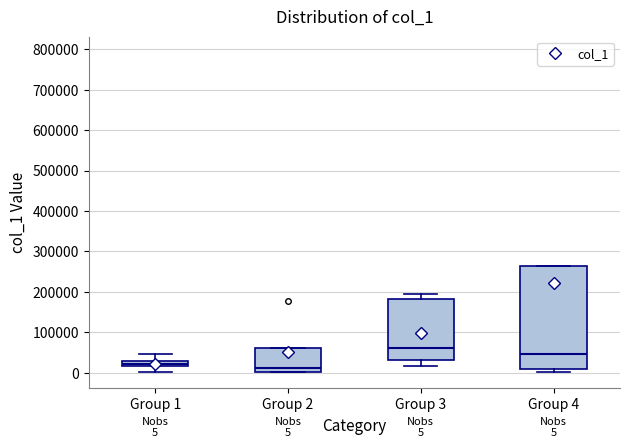

Comparing the boxes themselves (not the whiskers), which one is the tallest?

Group 4